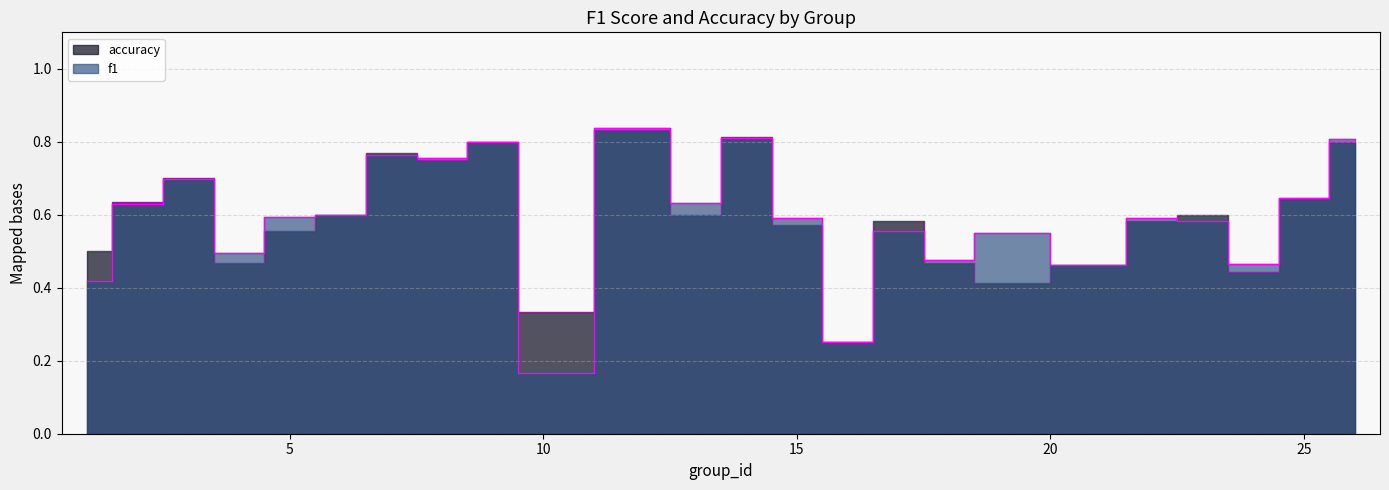

What is the difference between the maximum and second lowest values in the f1 series?

0.6